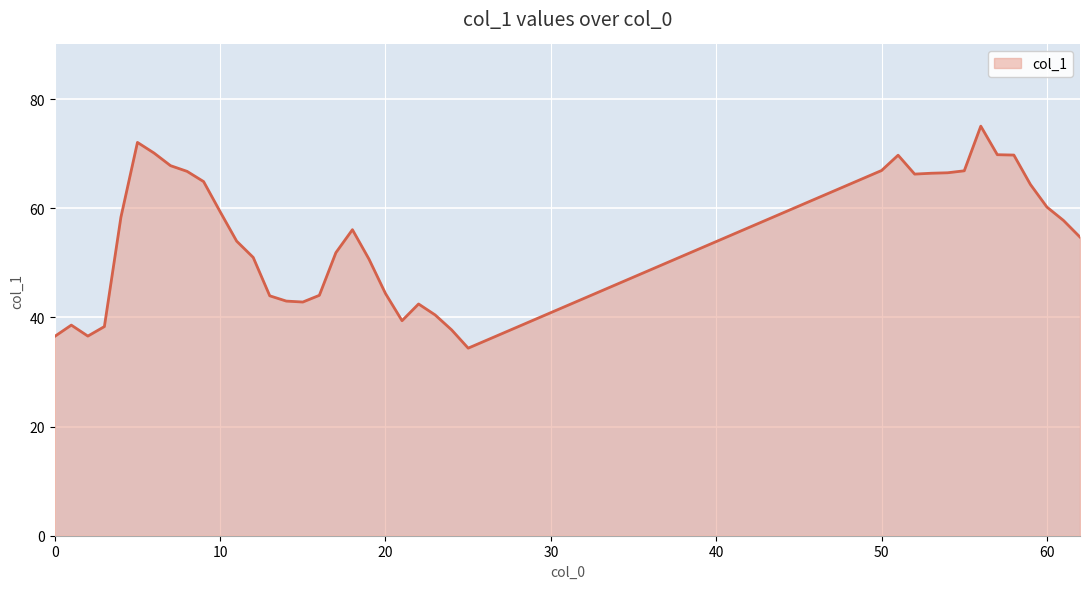

What is the difference between the maximum and minimum values?

40.7